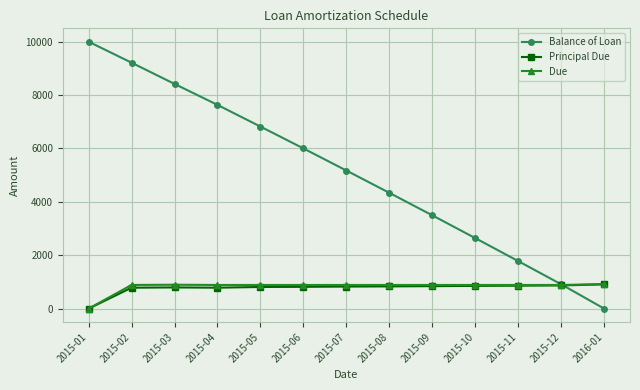

At how many categories does at least one series exceed 5284?

6